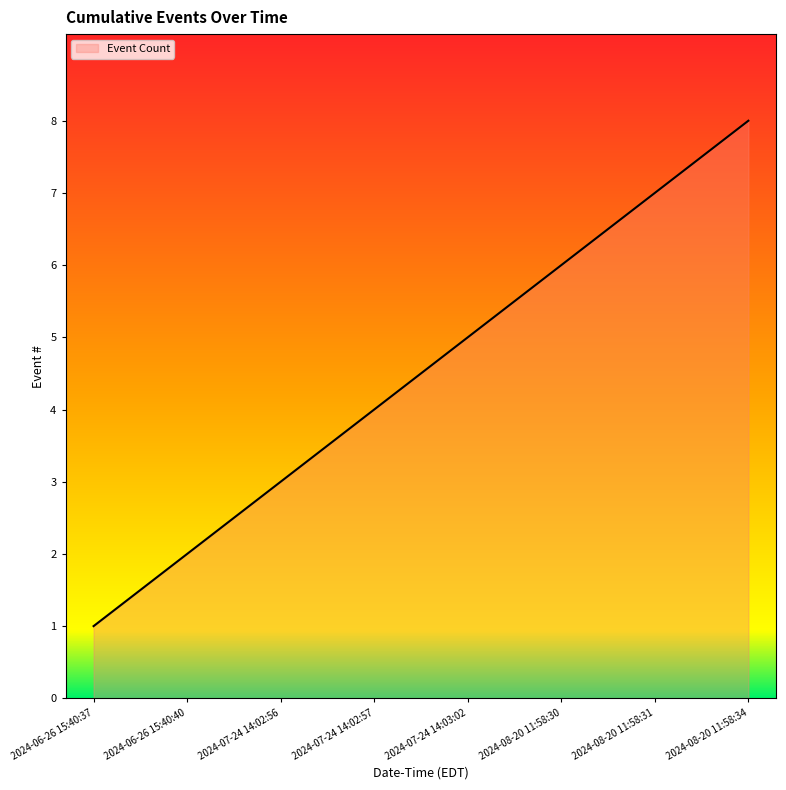

How many lines are shown in the chart?

1